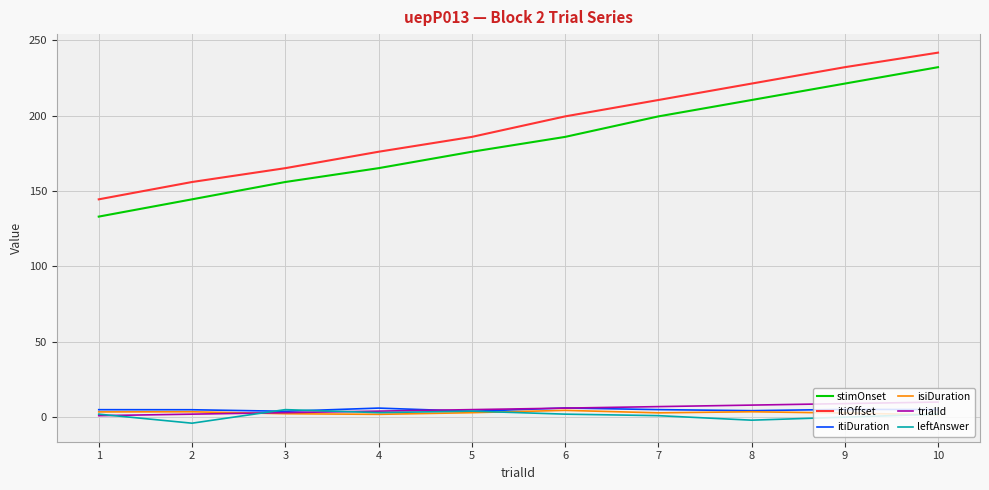

Which label corresponds to the largest value in the chart?

10